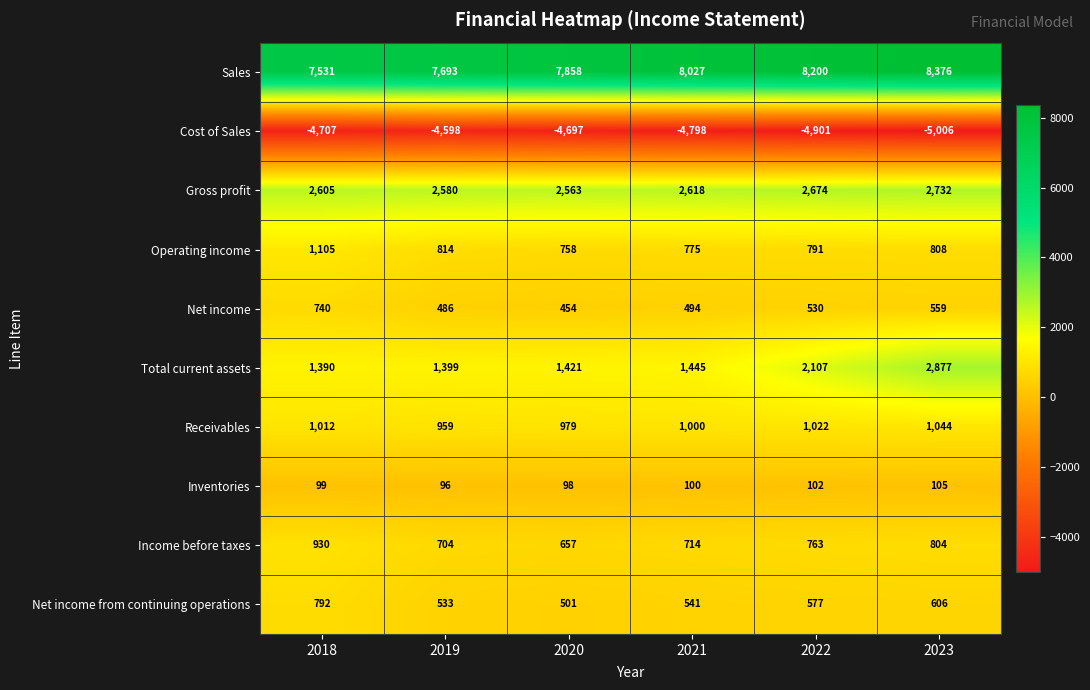

What is the sum of the Gross profit values at 2020 and 2022?

5237